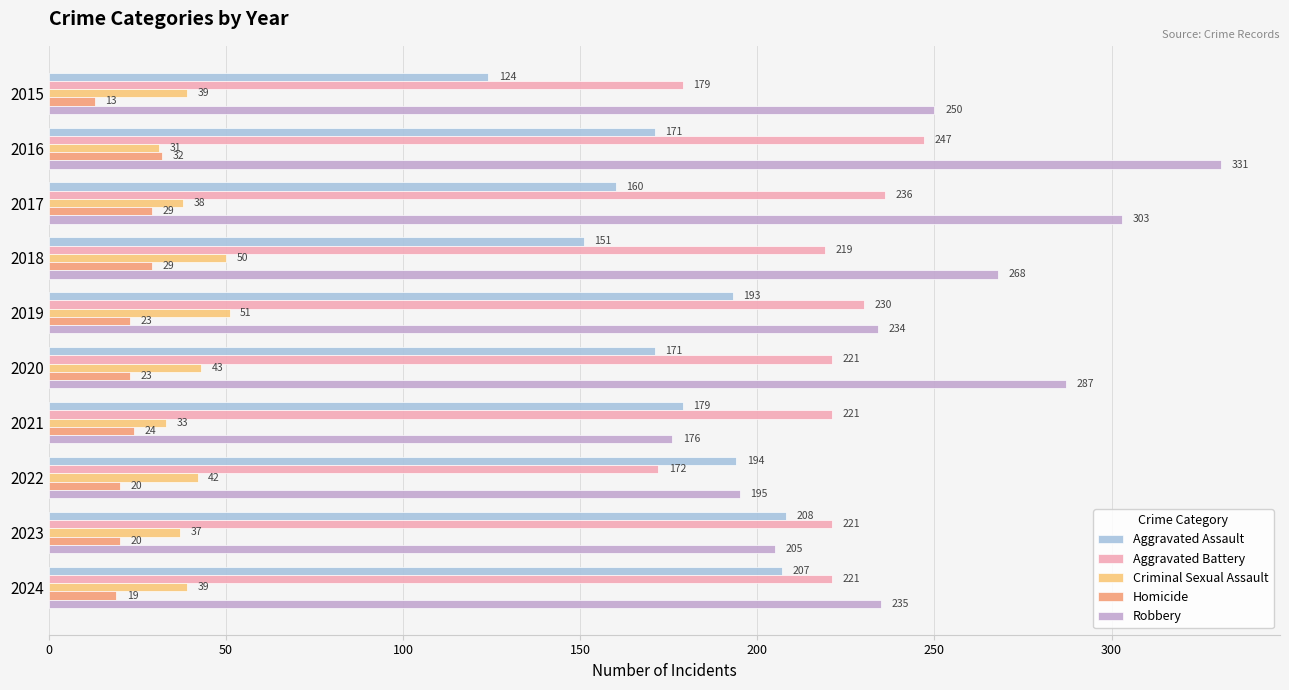

The value of Robbery at 2024 is 235. True or false?

True